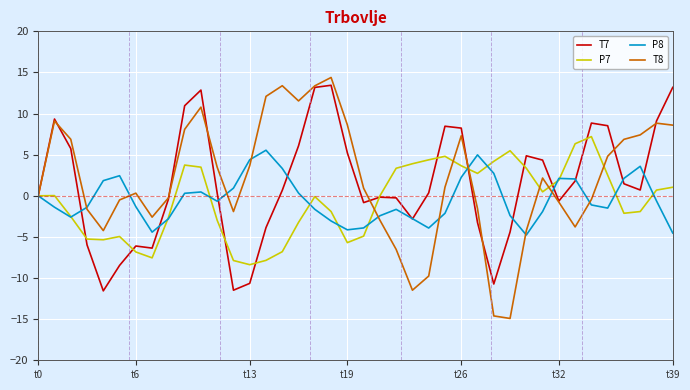

How many interior local valleys does the T8 series have?

7